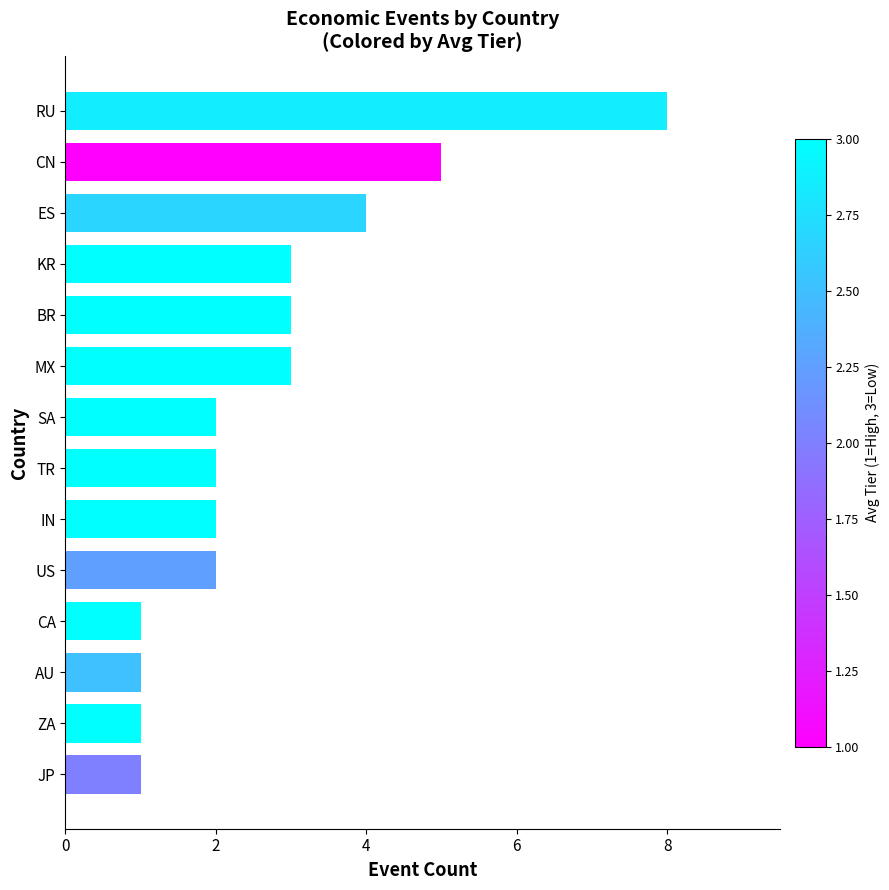

At which category does the chart reach its peak across all series?

RU